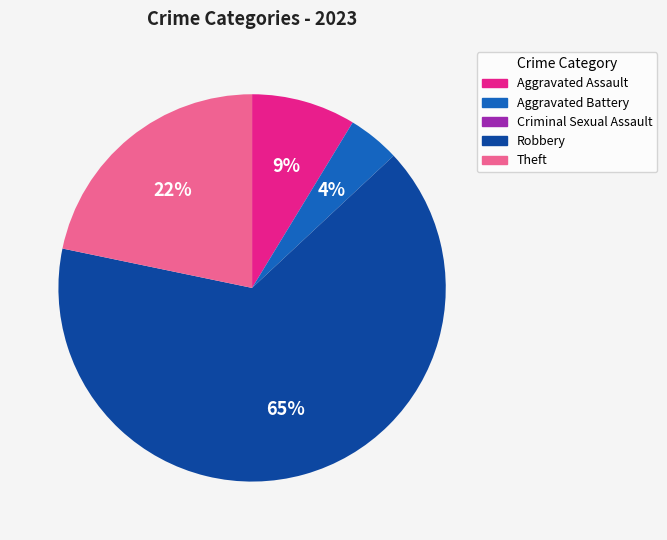

To the nearest percent, what percentage of the pie is Aggravated Assault?

9%